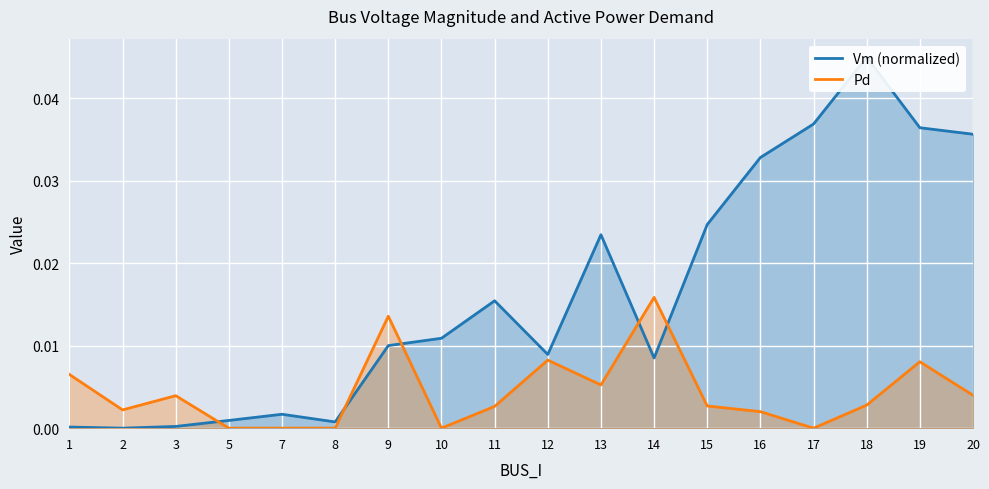

Which series has the widest spread of values?

Vm (normalized)